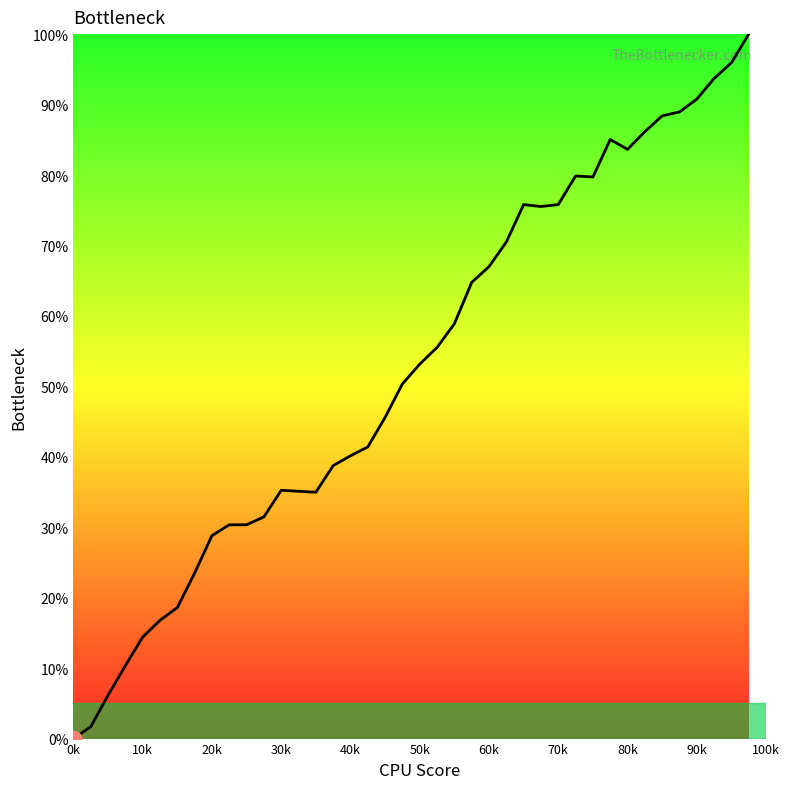

How many lines are shown in the chart?

1